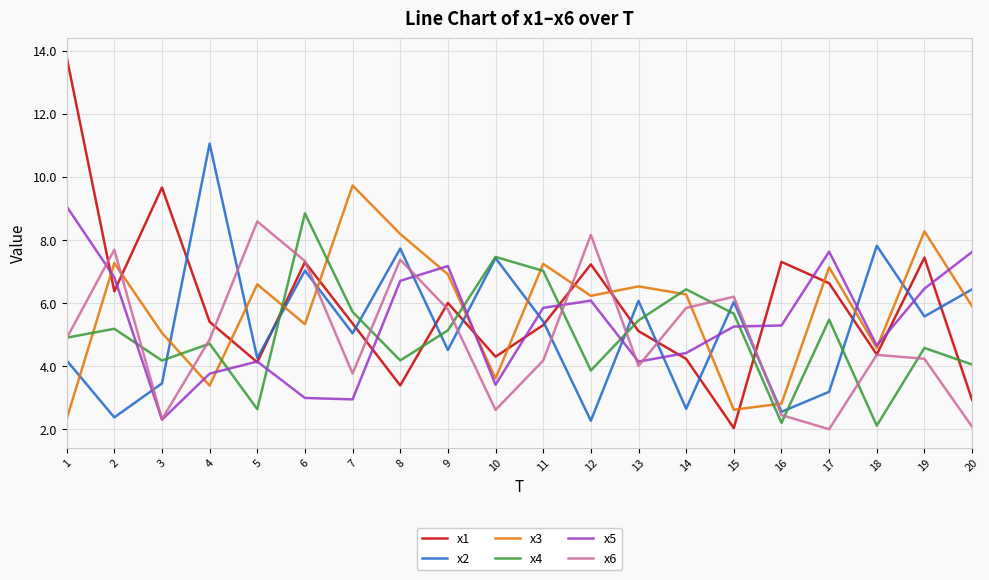

Which series has the widest spread of values?

x1